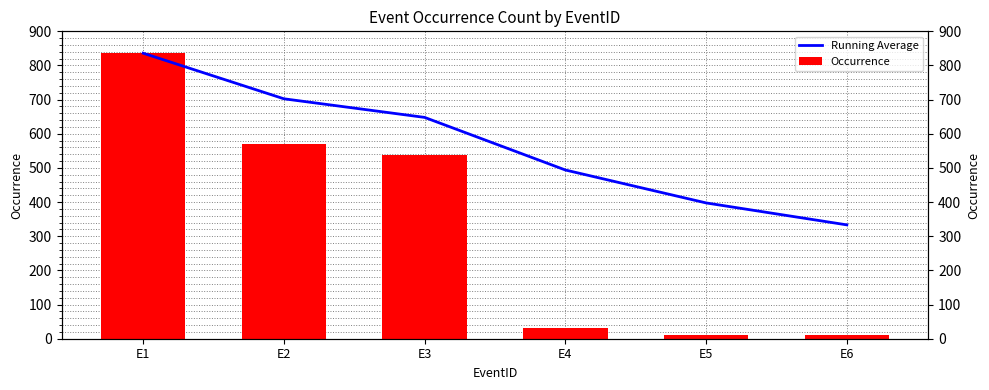

What is the sum of all Running Average values?

3411.4